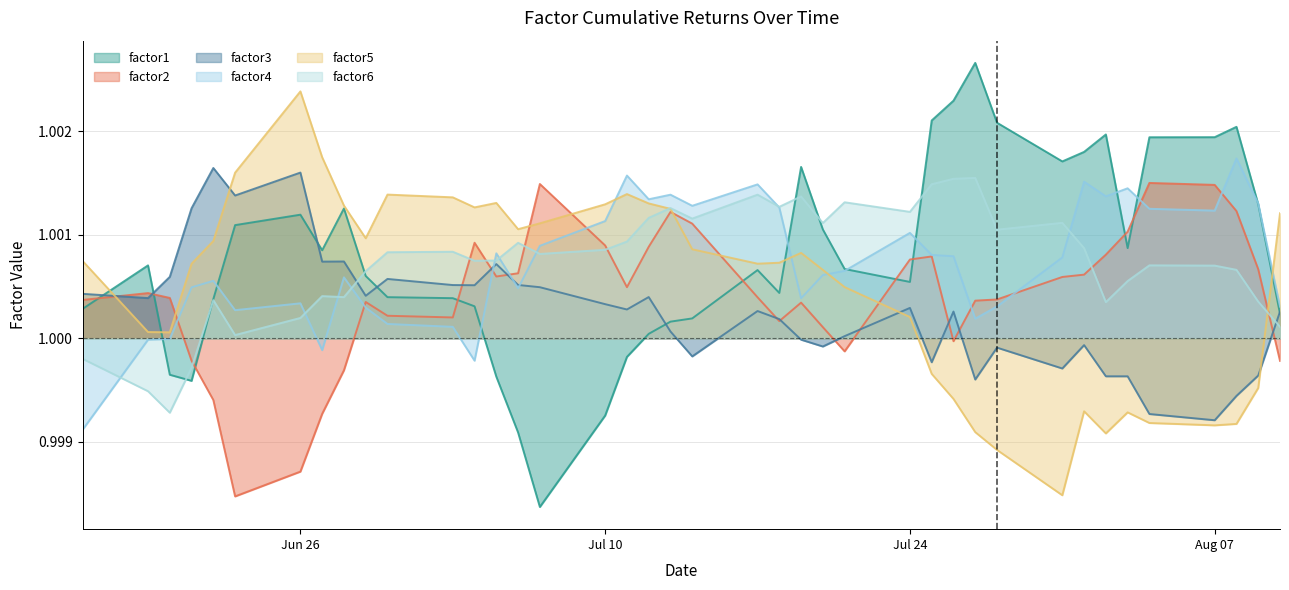

What is the total value across all series at Jul 24?

6.0